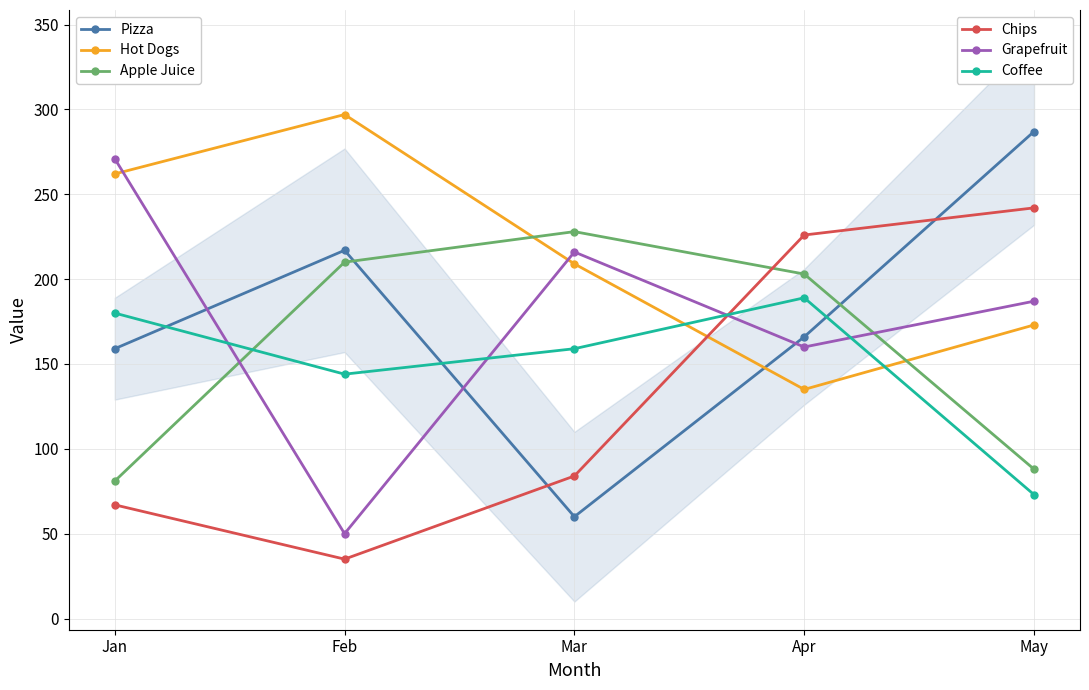

Reading left to right, what are all the values shown in this chart?

Pizza: Jan=159	Feb=217	Mar=60	Apr=166	May=287
Hot Dogs: Jan=262	Feb=297	Mar=209	Apr=135	May=173
Apple Juice: Jan=81	Feb=210	Mar=228	Apr=203	May=88
Chips: Jan=67	Feb=35	Mar=84	Apr=226	May=242
Grapefruit: Jan=271	Feb=50	Mar=216	Apr=160	May=187
Coffee: Jan=180	Feb=144	Mar=159	Apr=189	May=73